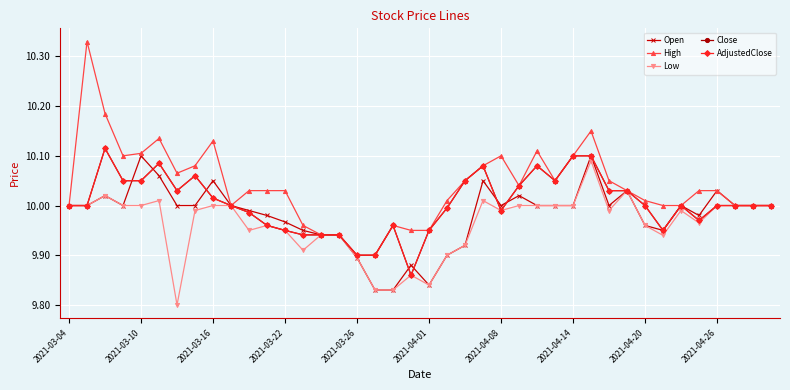

How many values in the Open series exceed 10?

9